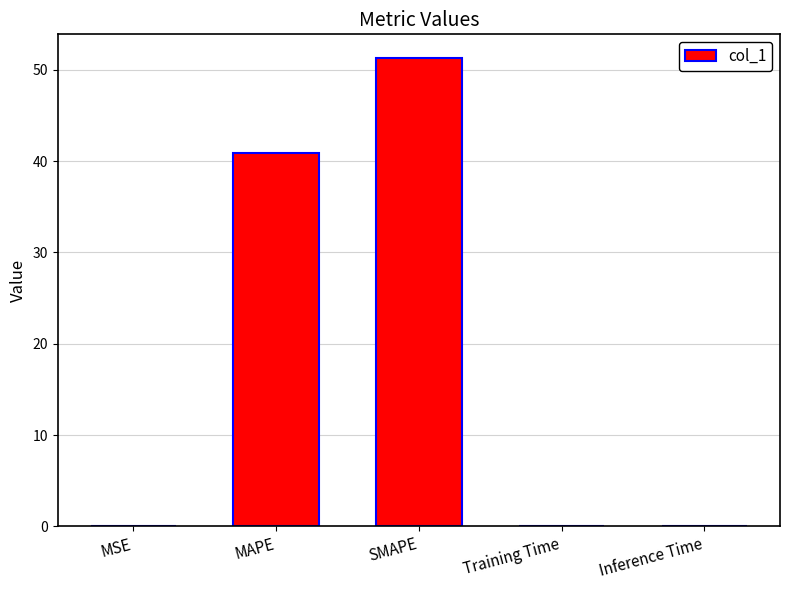

What is the sum of all values?

92.2